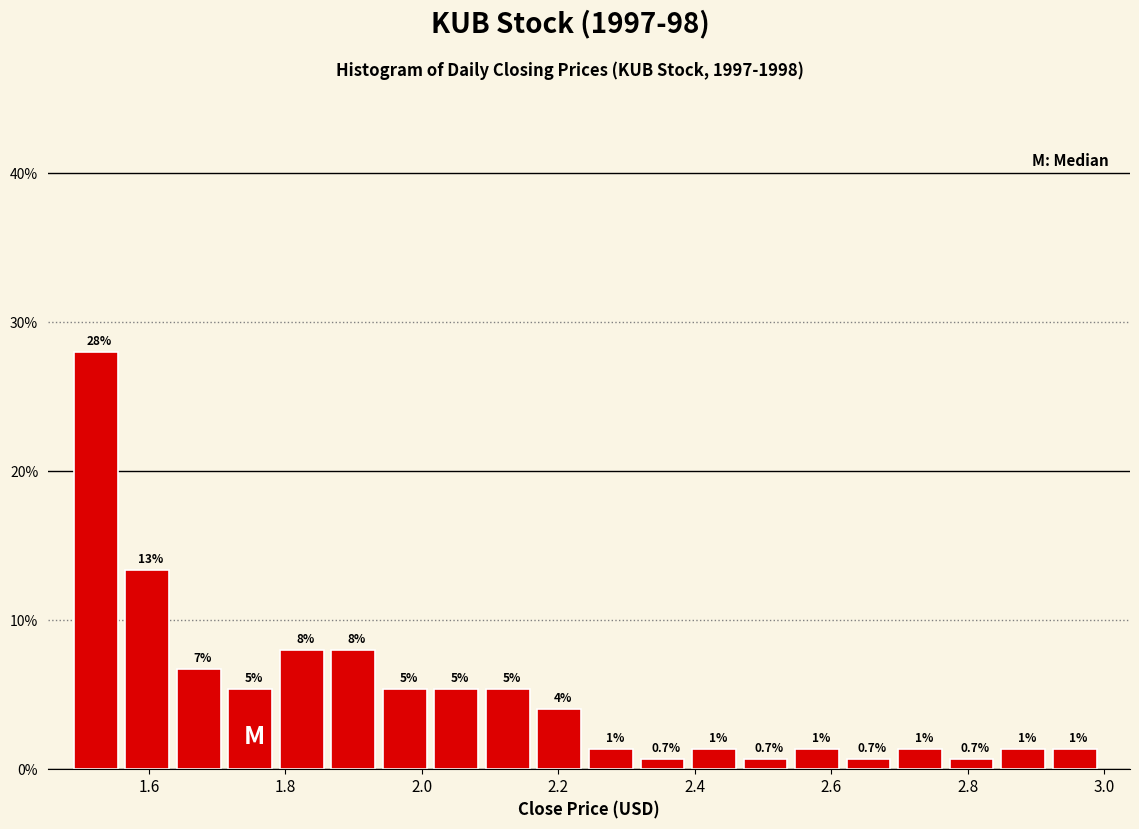

Read against the x-axis, roughly where is the centre of the tallest bar?

1.52